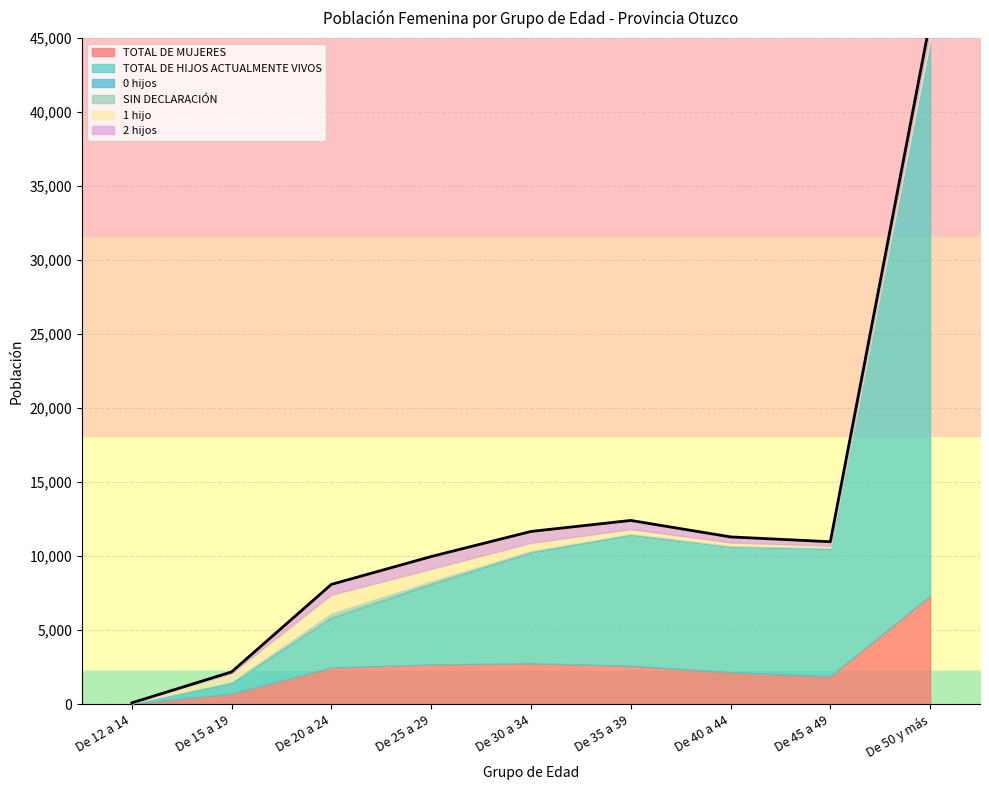

What is the sum of the 0 hijos values at De 25 a 29 and De 12 a 14?

9